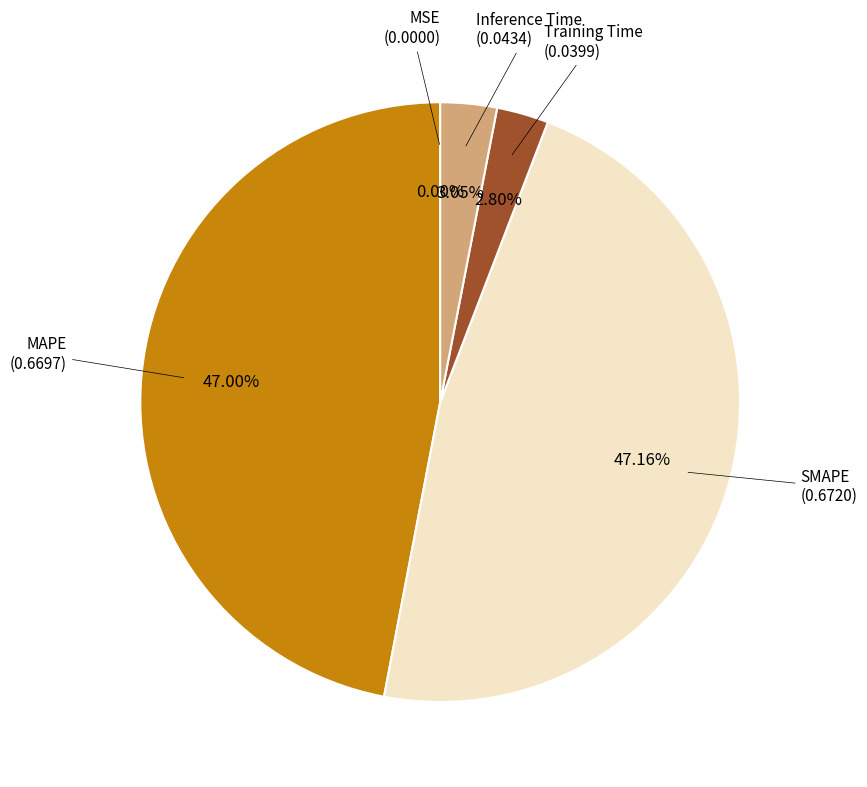

What percentage do Inference Time and MAPE together represent?

50.0%